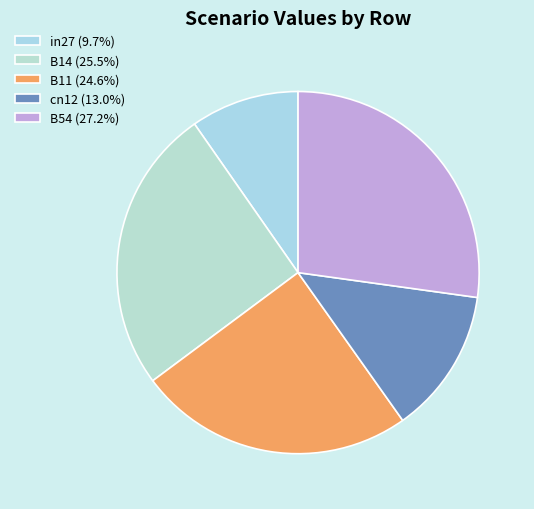

How many slices are in this pie chart?

5